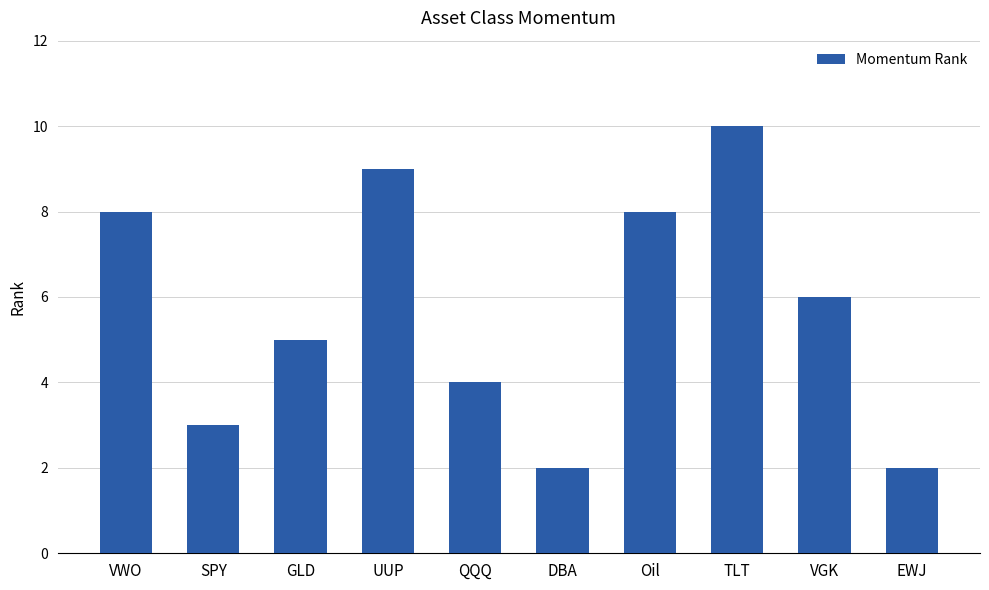

Which category has the highest value across all series?

TLT